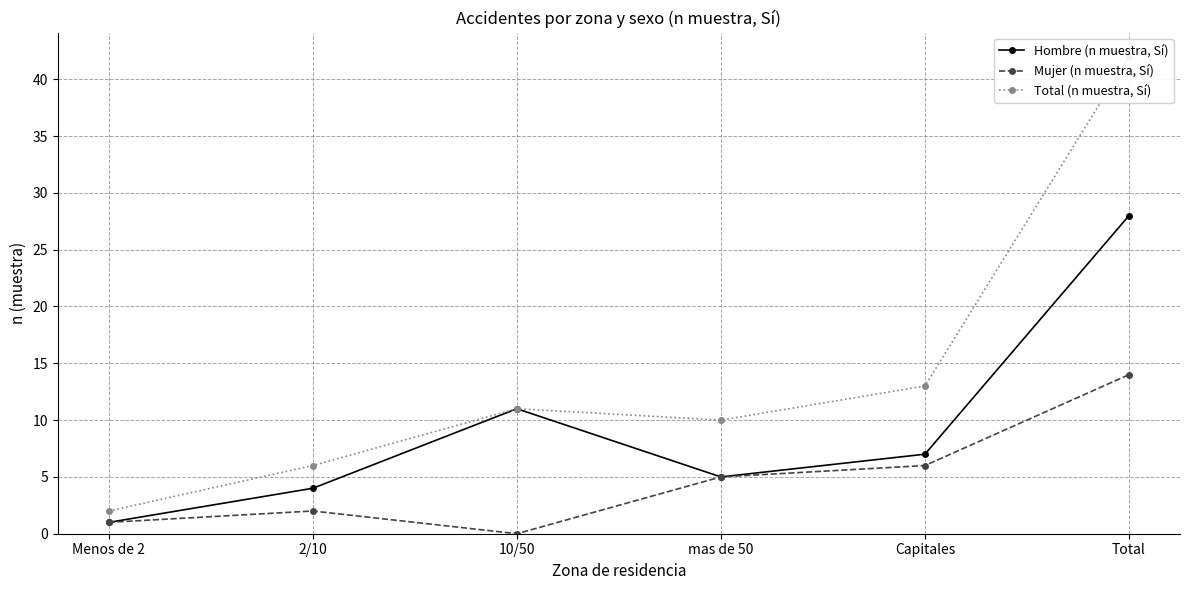

Read the Hombre (n muestra, Sí) value at Menos de 2.

1